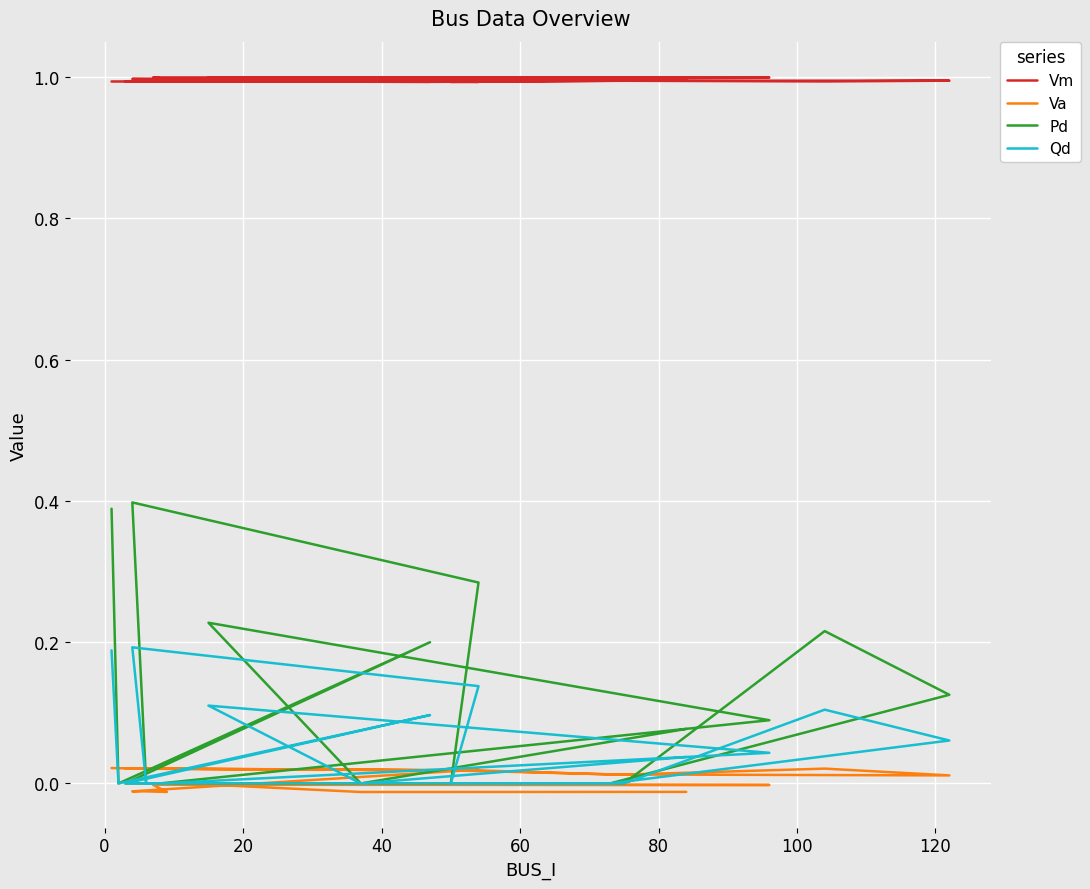

How many data points does each series have?

20